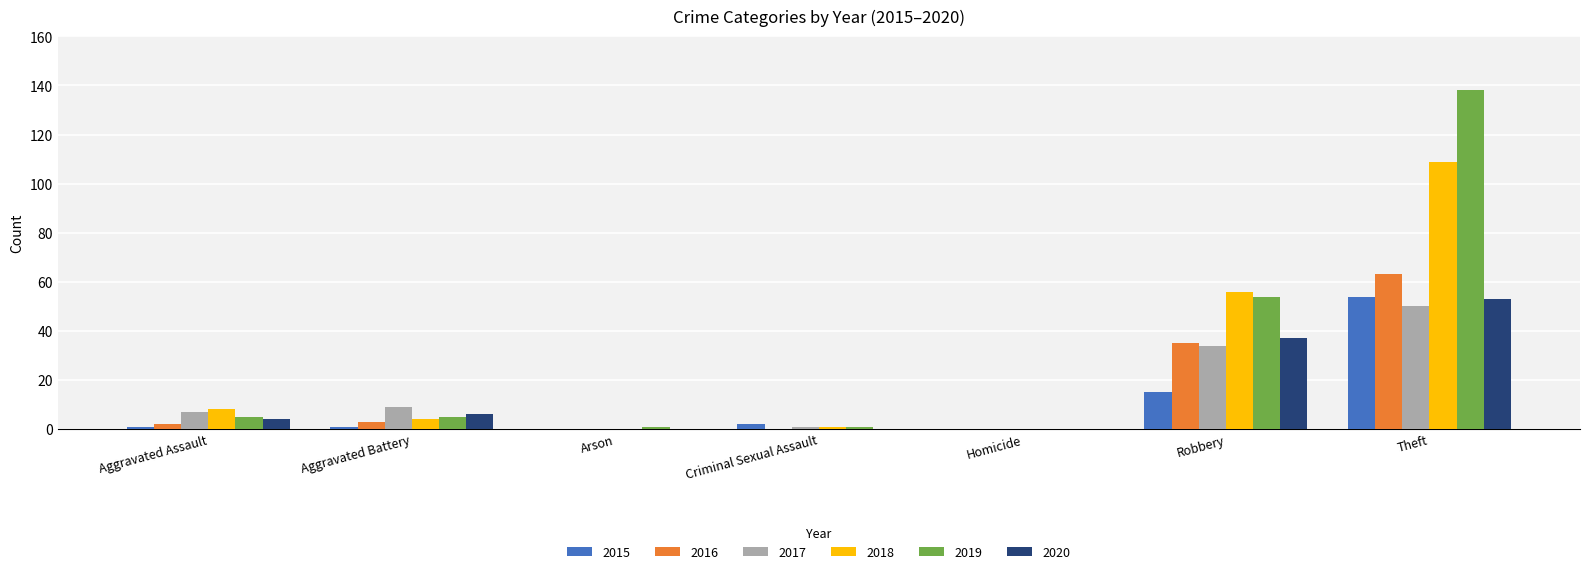

What is the sum of all 2019 values?

204